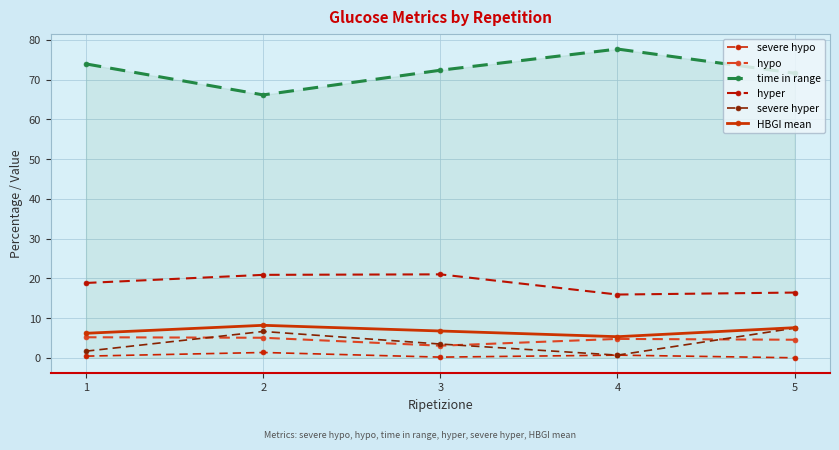

Rank the series by their maximum value, from lowest to highest.

severe hypo, hypo, severe hyper, HBGI mean, hyper, time in range